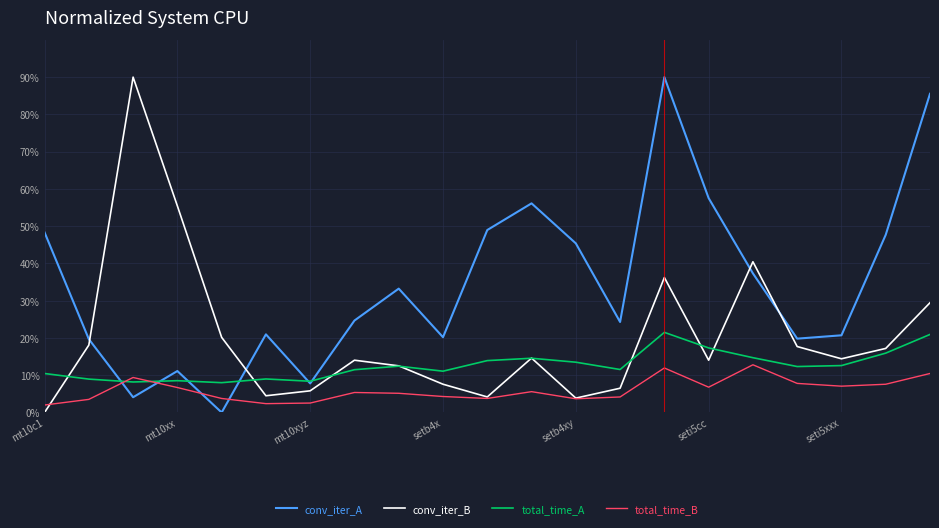

Which series has the largest total across all categories?

conv_iter_A